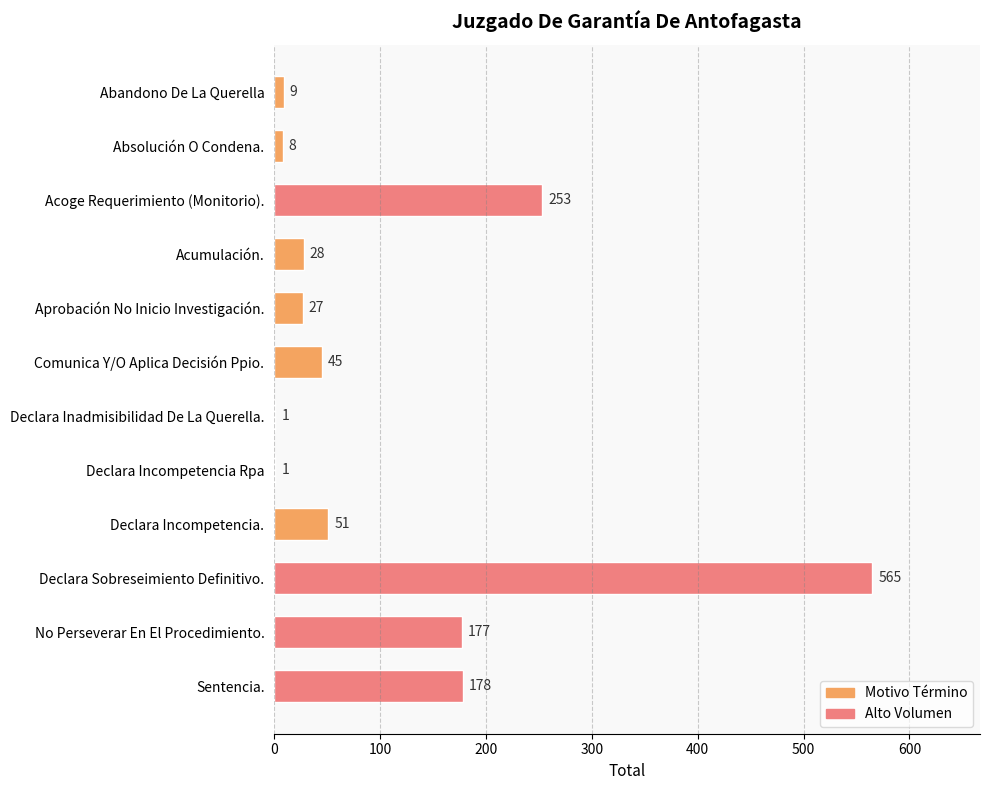

Are the bars grouped side by side (vs. stacked)?

No